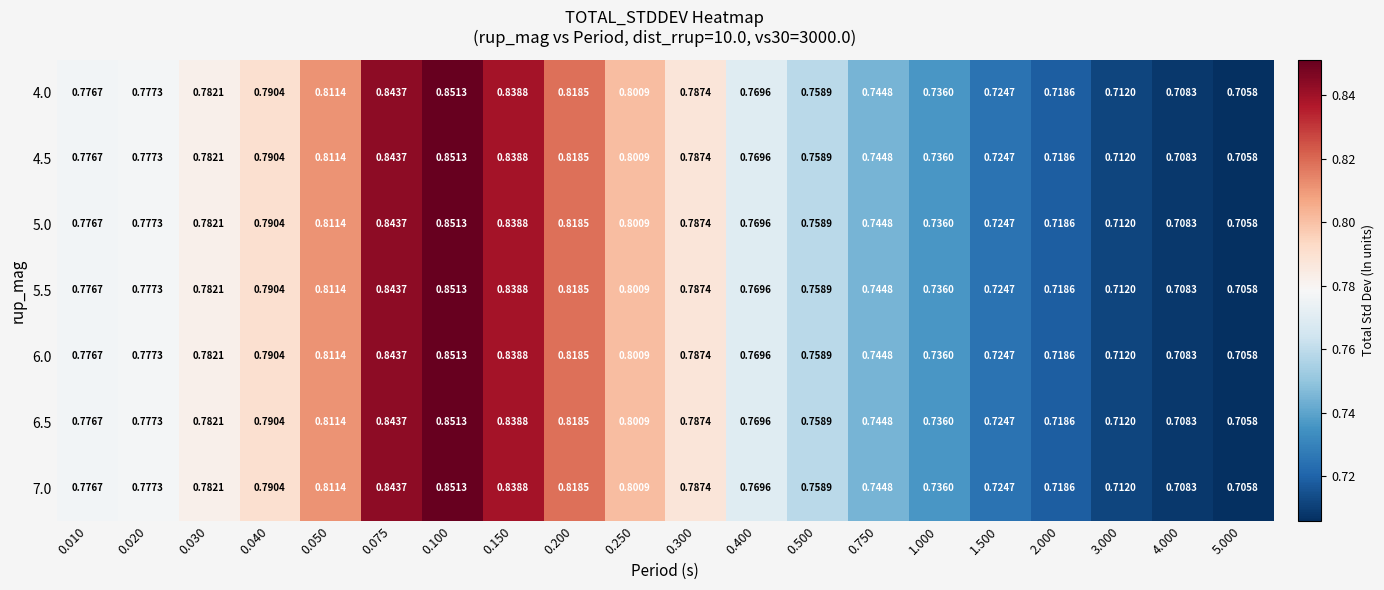

At which category is the sum across all series the highest?

0.100